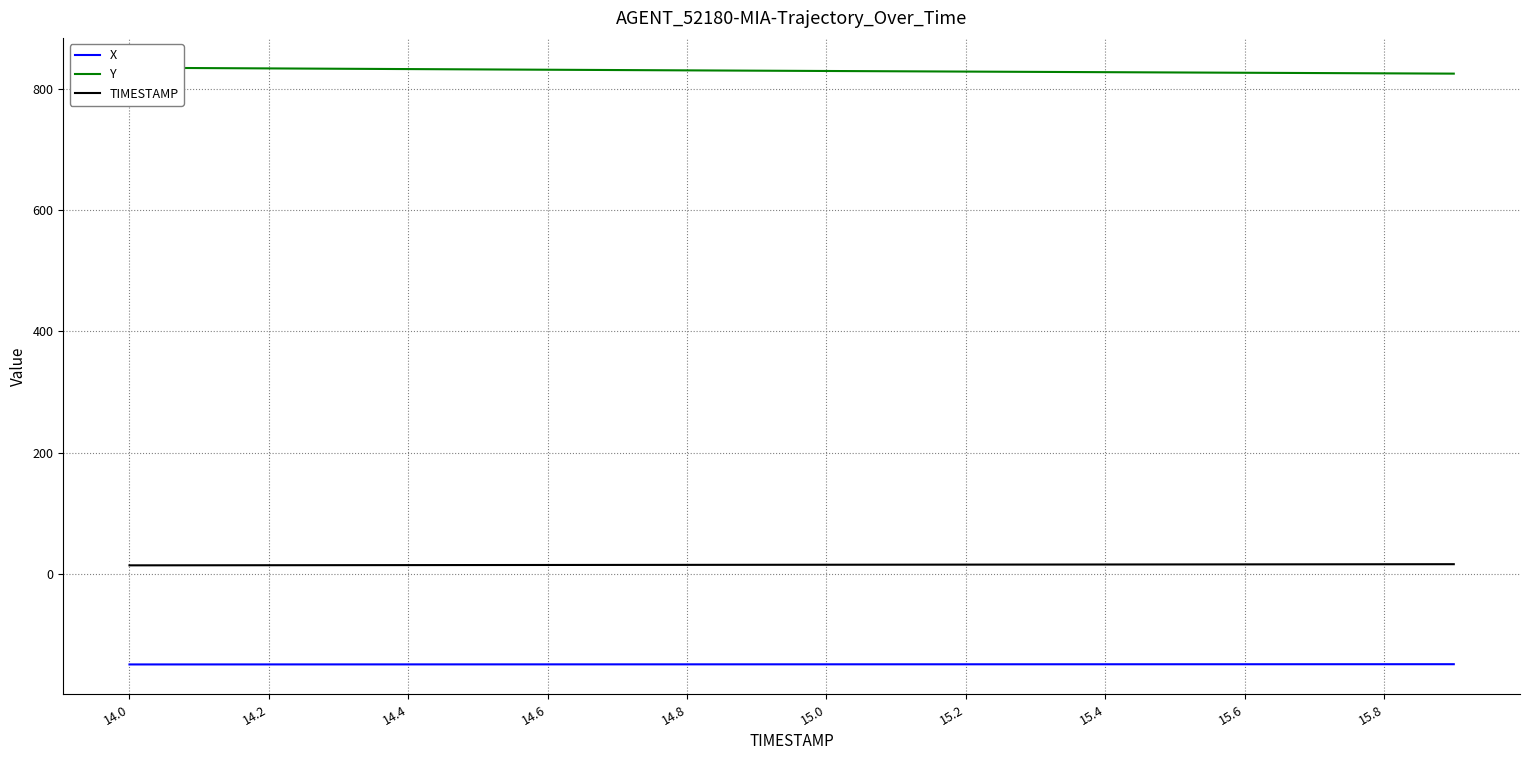

True or false: X and TIMESTAMP cross at least once.

False